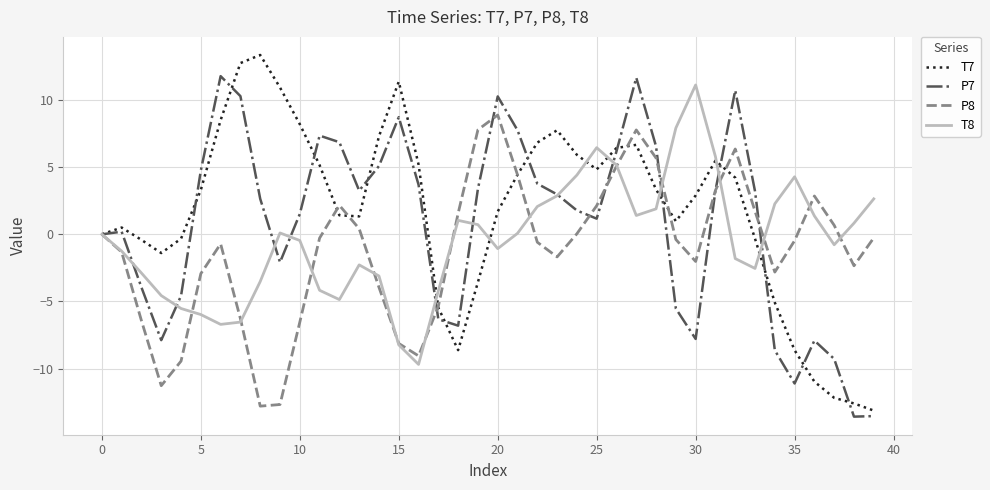

What is the lowest value of the P8 series?

-12.8